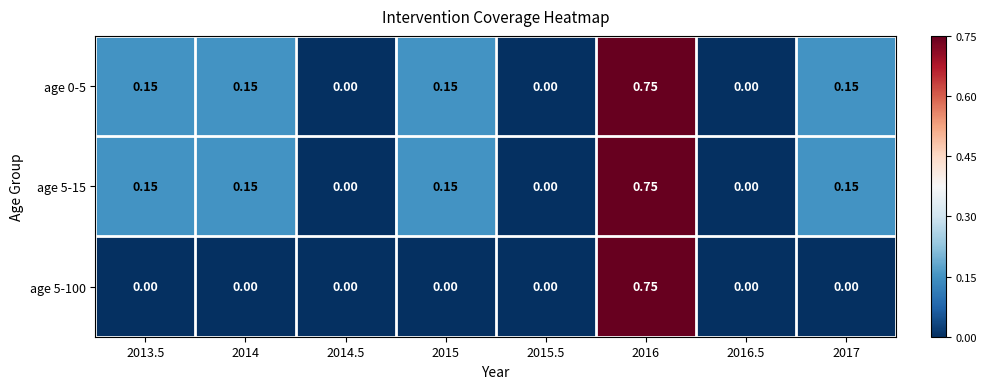

Is the value of age 5-100 at 2015 greater than the value of age 5-15 at 2013.5?

No